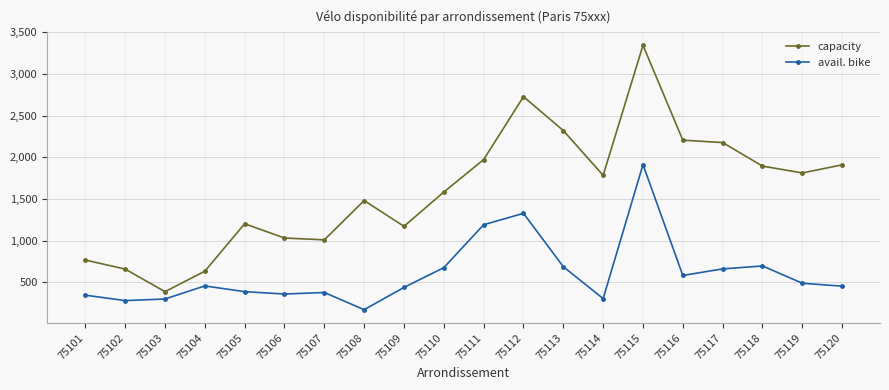

True or false: avail. bike and capacity cross at least once.

False